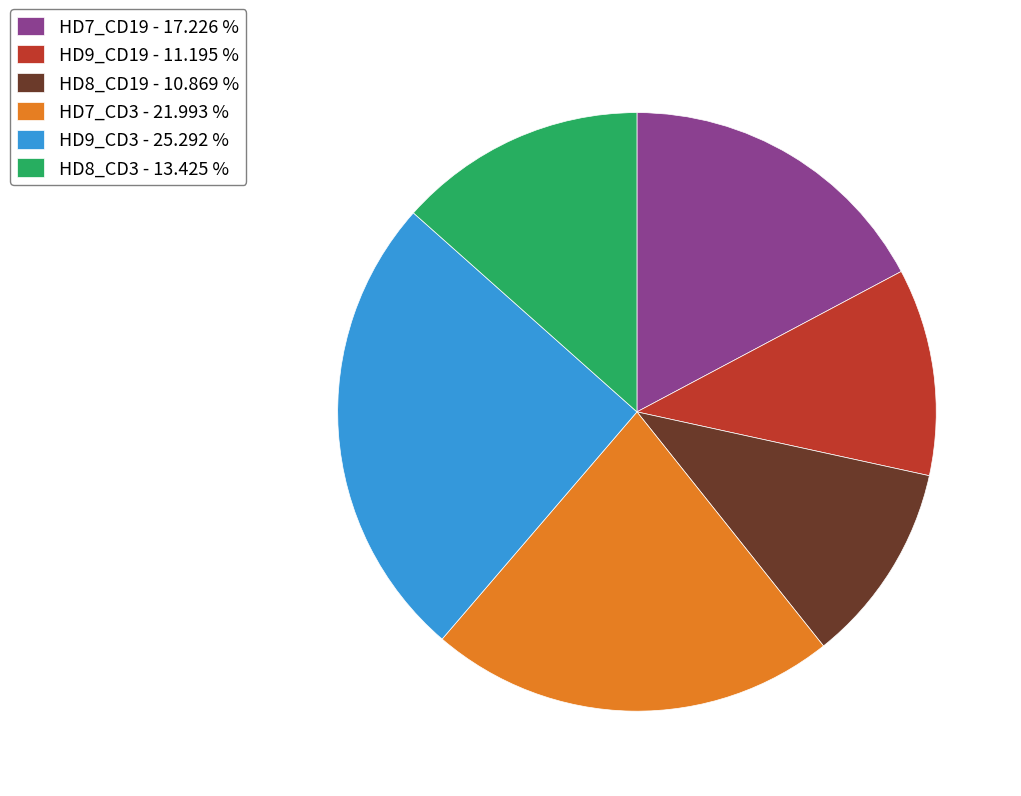

Approximately how many times larger is the value at HD8_CD19 - 10.869 % compared to HD9_CD19 - 11.195 %?

1.0